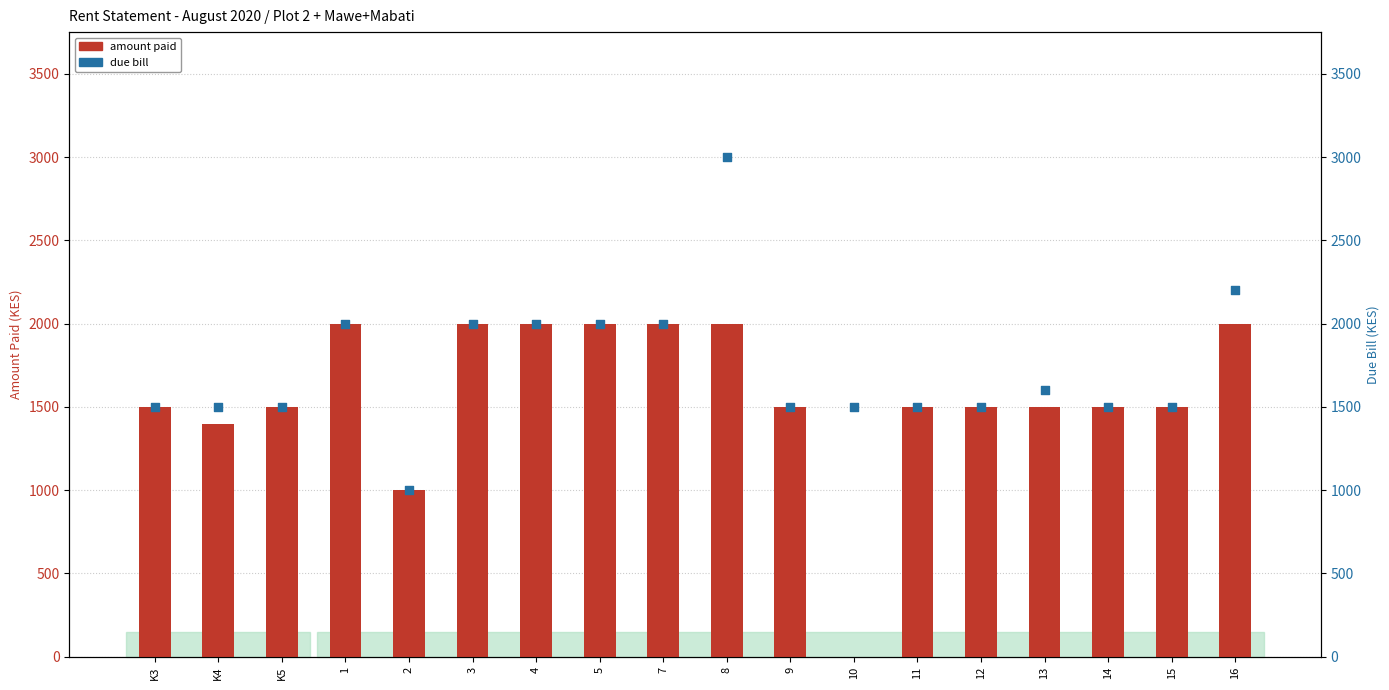

Which series has the largest total across all categories?

due bill